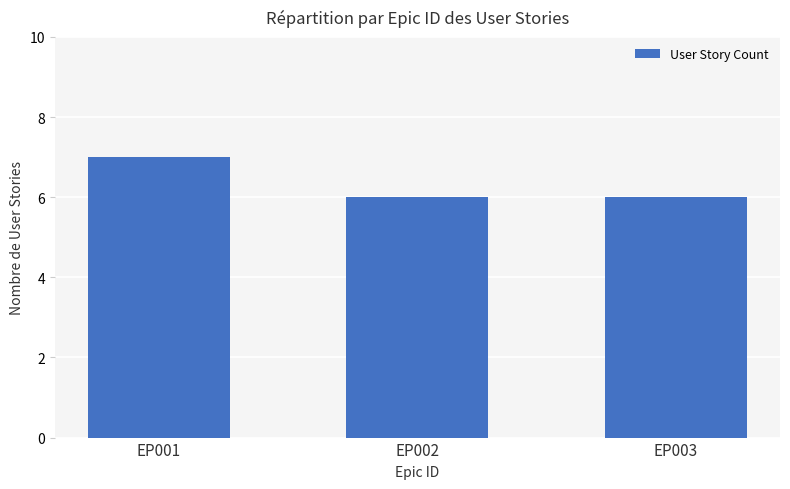

What is the sum of the values at EP003 and EP002?

12